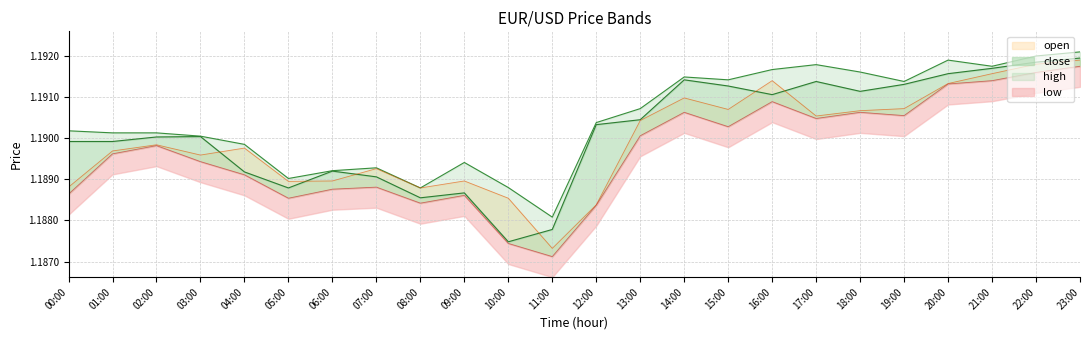

Reading left to right, list all the values displayed in this chart.

open: 00:00=1.2	01:00=1.2	02:00=1.2	03:00=1.2	04:00=1.2	05:00=1.2	06:00=1.2	07:00=1.2	08:00=1.2	09:00=1.2	10:00=1.2	11:00=1.2	12:00=1.2	13:00=1.2	14:00=1.2	15:00=1.2	16:00=1.2	17:00=1.2	18:00=1.2	19:00=1.2	20:00=1.2	21:00=1.2	22:00=1.2	23:00=1.2
close: 00:00=1.2	01:00=1.2	02:00=1.2	03:00=1.2	04:00=1.2	05:00=1.2	06:00=1.2	07:00=1.2	08:00=1.2	09:00=1.2	10:00=1.2	11:00=1.2	12:00=1.2	13:00=1.2	14:00=1.2	15:00=1.2	16:00=1.2	17:00=1.2	18:00=1.2	19:00=1.2	20:00=1.2	21:00=1.2	22:00=1.2	23:00=1.2
high: 00:00=1.2	01:00=1.2	02:00=1.2	03:00=1.2	04:00=1.2	05:00=1.2	06:00=1.2	07:00=1.2	08:00=1.2	09:00=1.2	10:00=1.2	11:00=1.2	12:00=1.2	13:00=1.2	14:00=1.2	15:00=1.2	16:00=1.2	17:00=1.2	18:00=1.2	19:00=1.2	20:00=1.2	21:00=1.2	22:00=1.2	23:00=1.2
low: 00:00=1.2	01:00=1.2	02:00=1.2	03:00=1.2	04:00=1.2	05:00=1.2	06:00=1.2	07:00=1.2	08:00=1.2	09:00=1.2	10:00=1.2	11:00=1.2	12:00=1.2	13:00=1.2	14:00=1.2	15:00=1.2	16:00=1.2	17:00=1.2	18:00=1.2	19:00=1.2	20:00=1.2	21:00=1.2	22:00=1.2	23:00=1.2